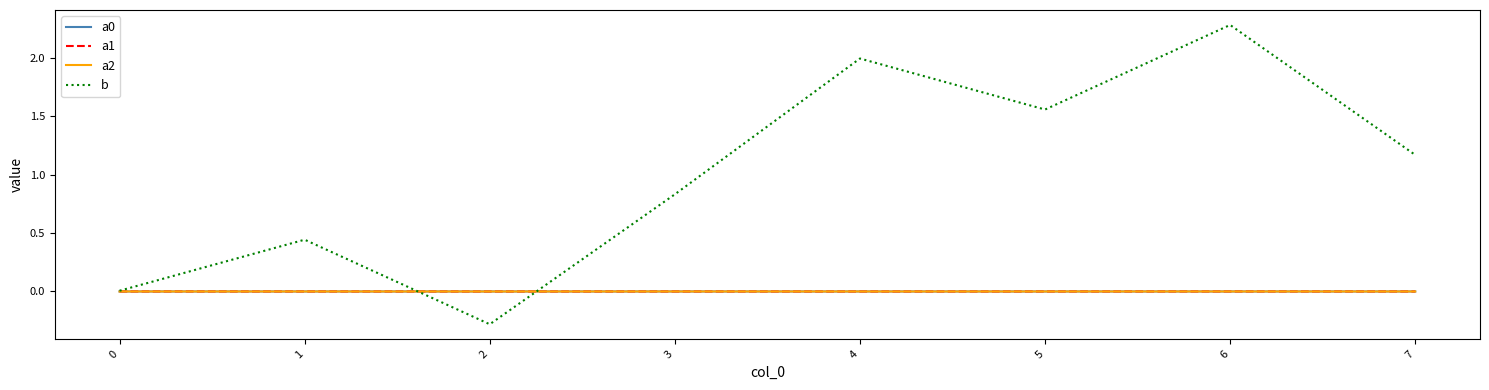

Count the number of data series in this chart.

4